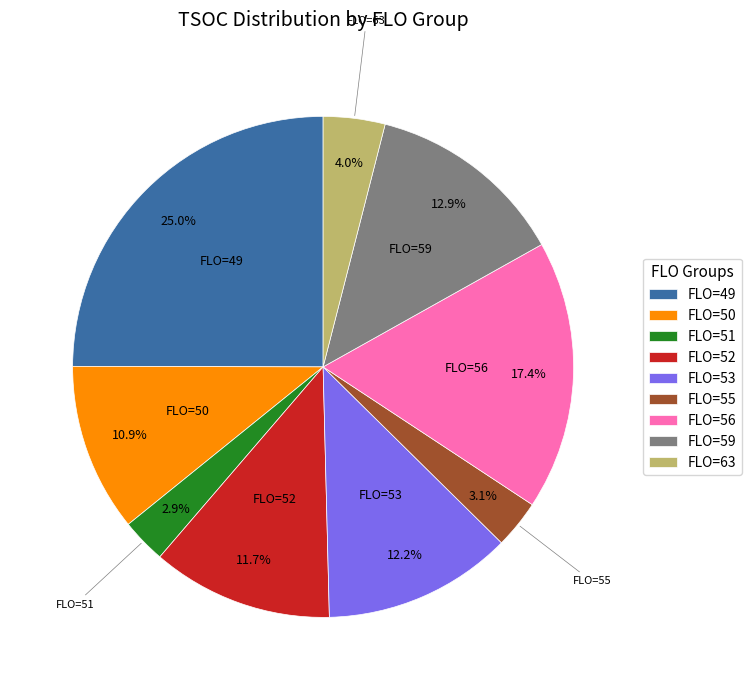

Between FLO=52 and FLO=59, which is larger?

FLO=59